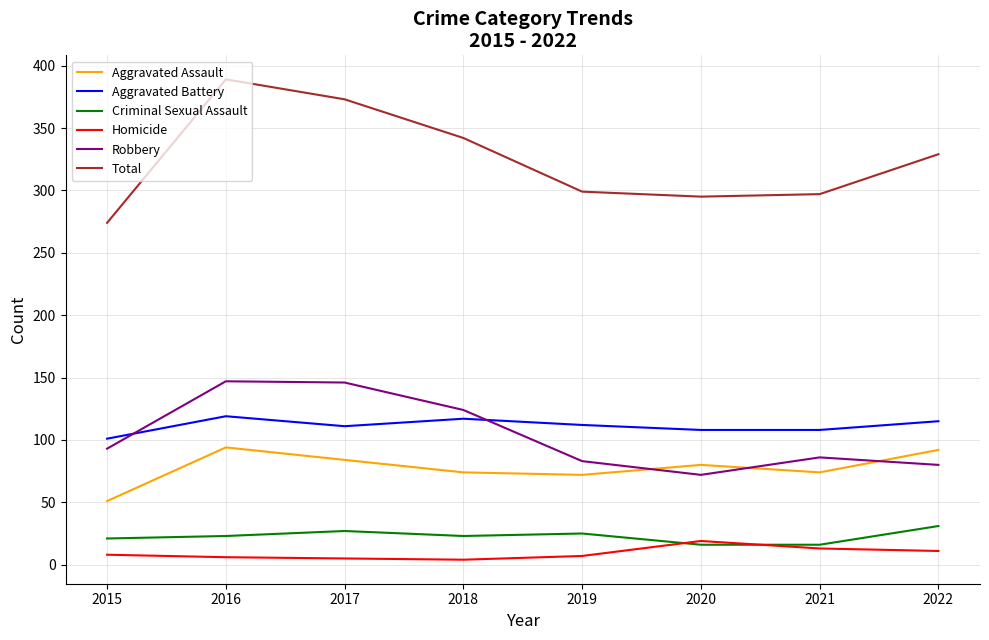

At which label does Total reach its peak?

2016